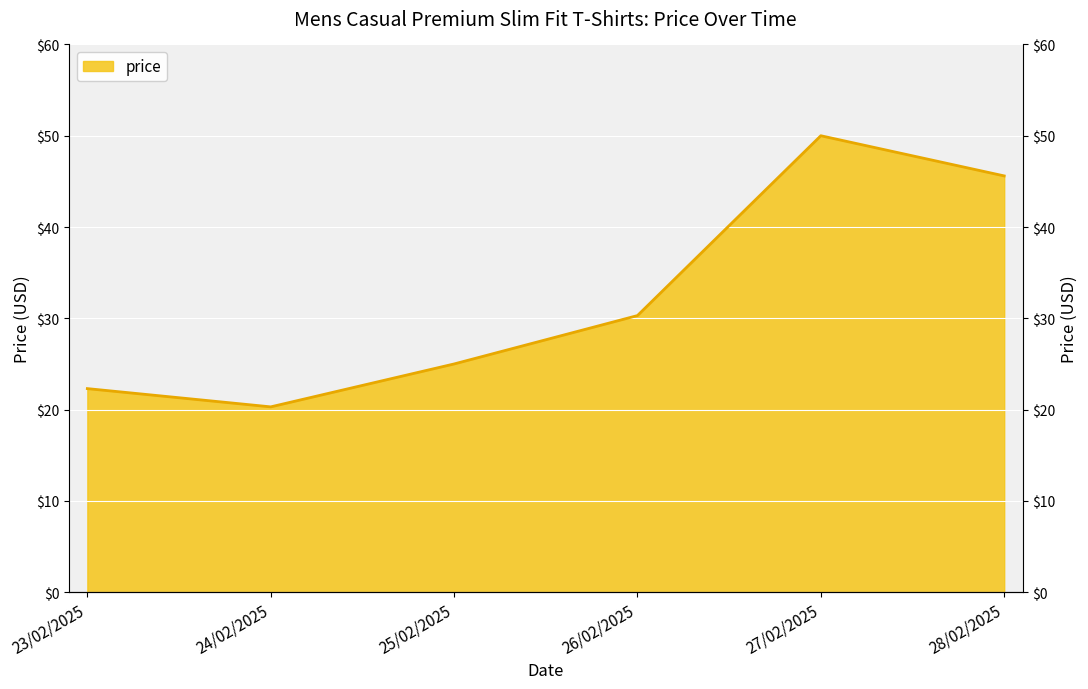

Is it true that the value at 24/02/2025 is 35.0?

False